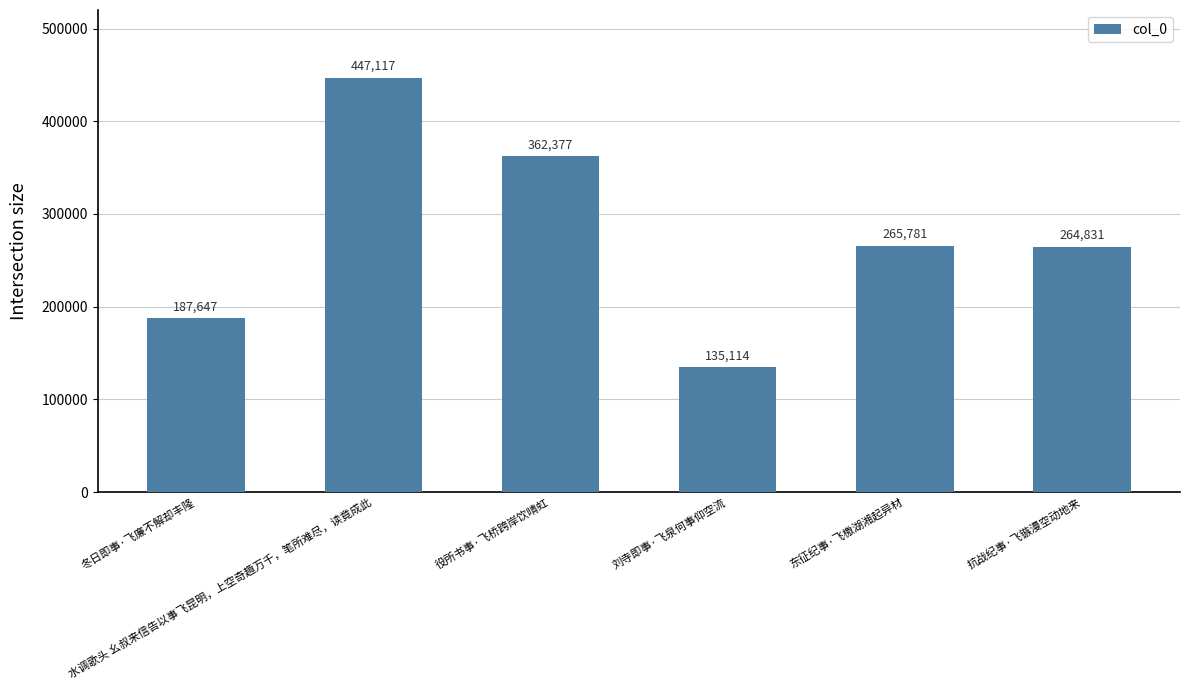

Which label corresponds to the smallest value in the chart?

刘寺即事·飞泉何事仰空流